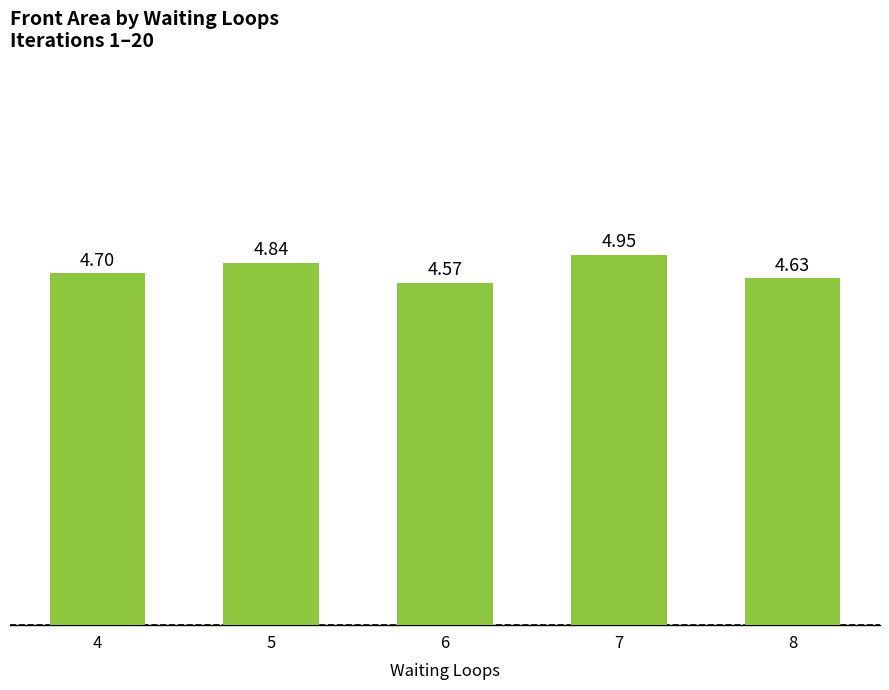

At which category does the chart reach its minimum across all series?

6